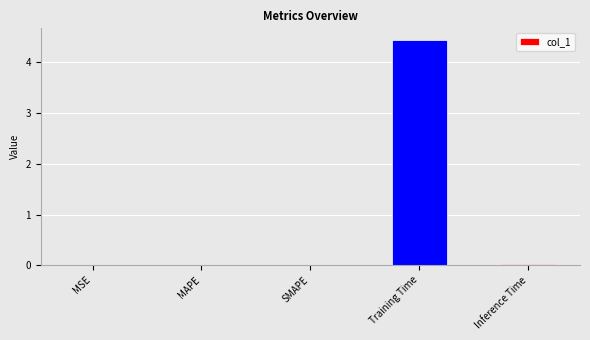

Between MSE and Training Time, which is larger?

Training Time